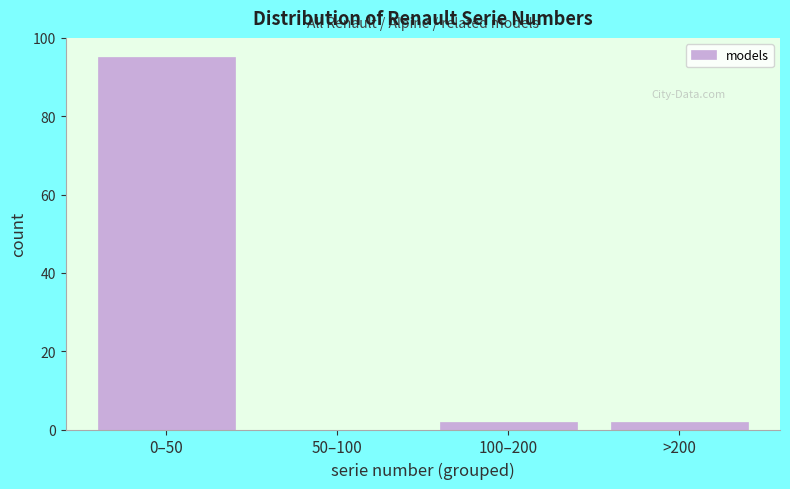

Reading right to left, transcribe all the data shown in this chart.

>200=2	100–200=2	50–100=0	0–50=95